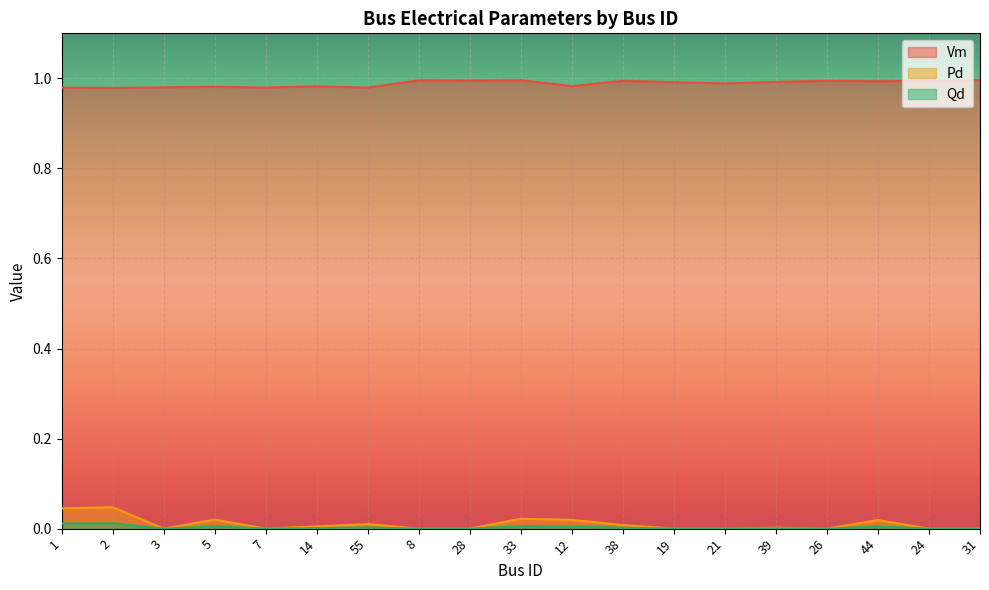

Which series has the largest range (max minus min)?

Pd